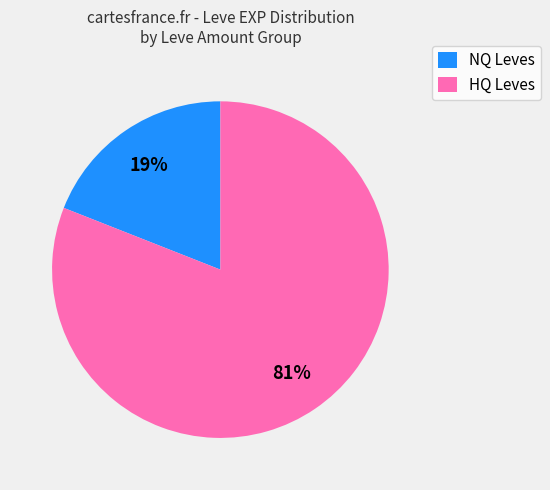

Which slice is the smallest?

NQ Leves